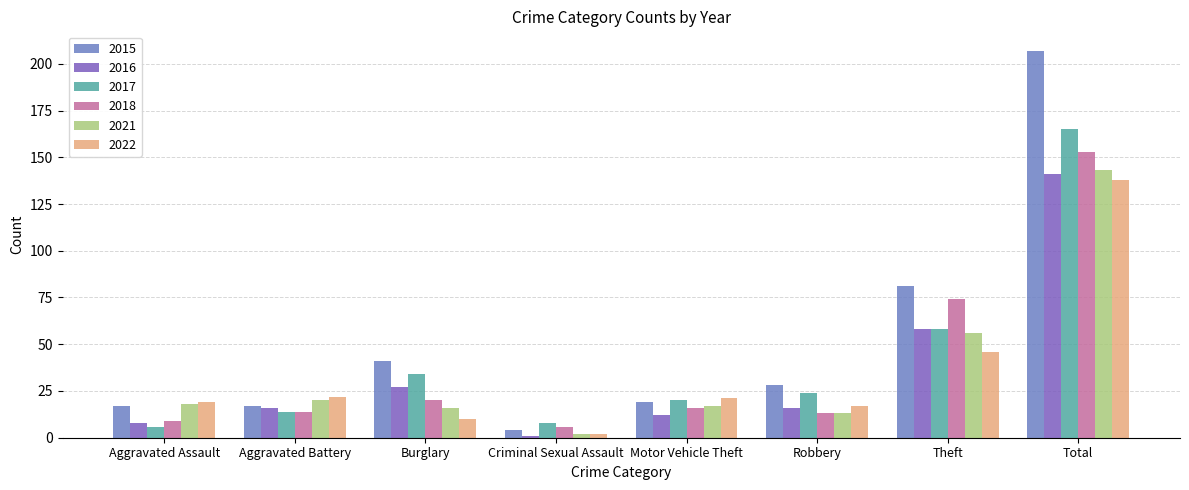

The 2022 series shows 37 at Aggravated Battery. True or false?

False